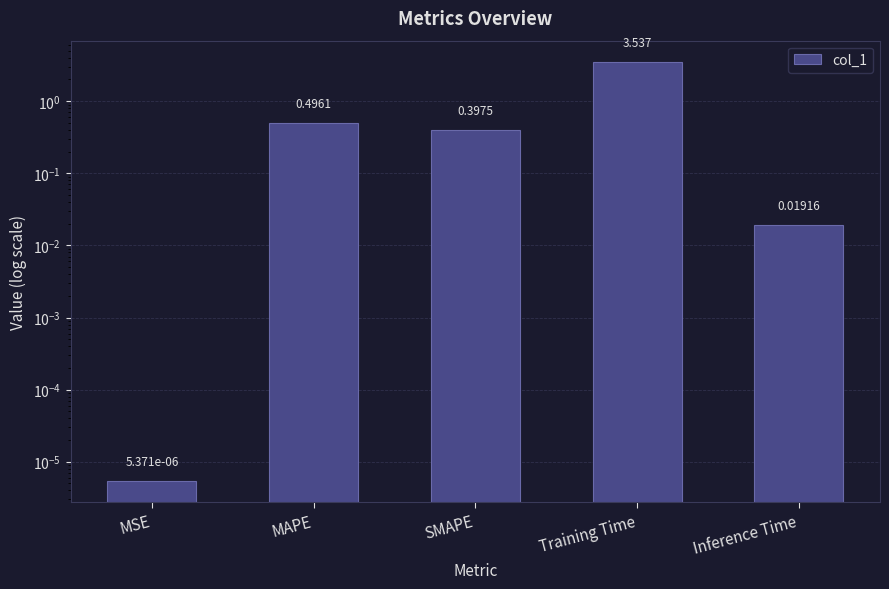

Count the number of categories in the chart.

5